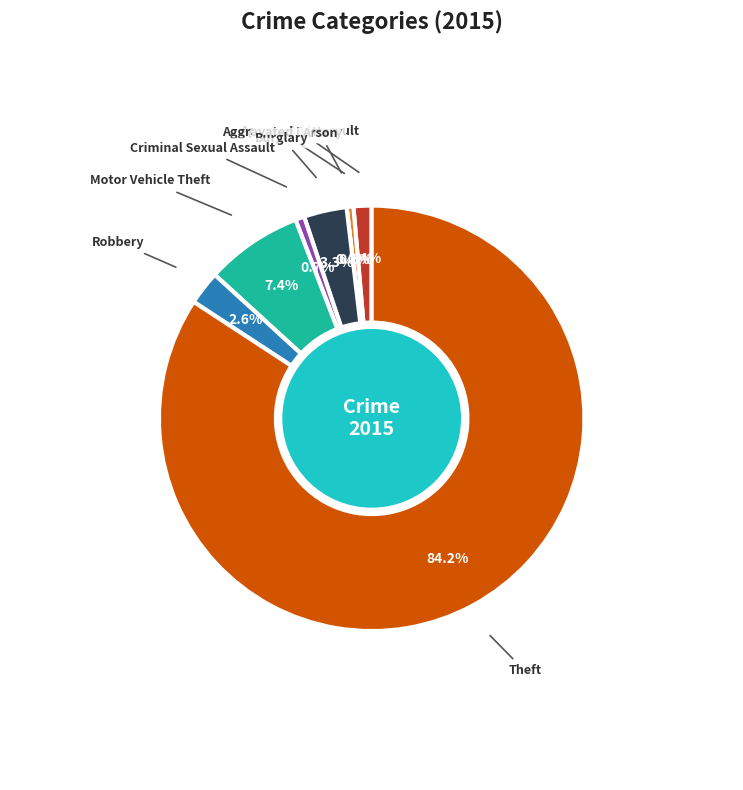

The Robbery slice represents 3% of the pie. True or false?

True